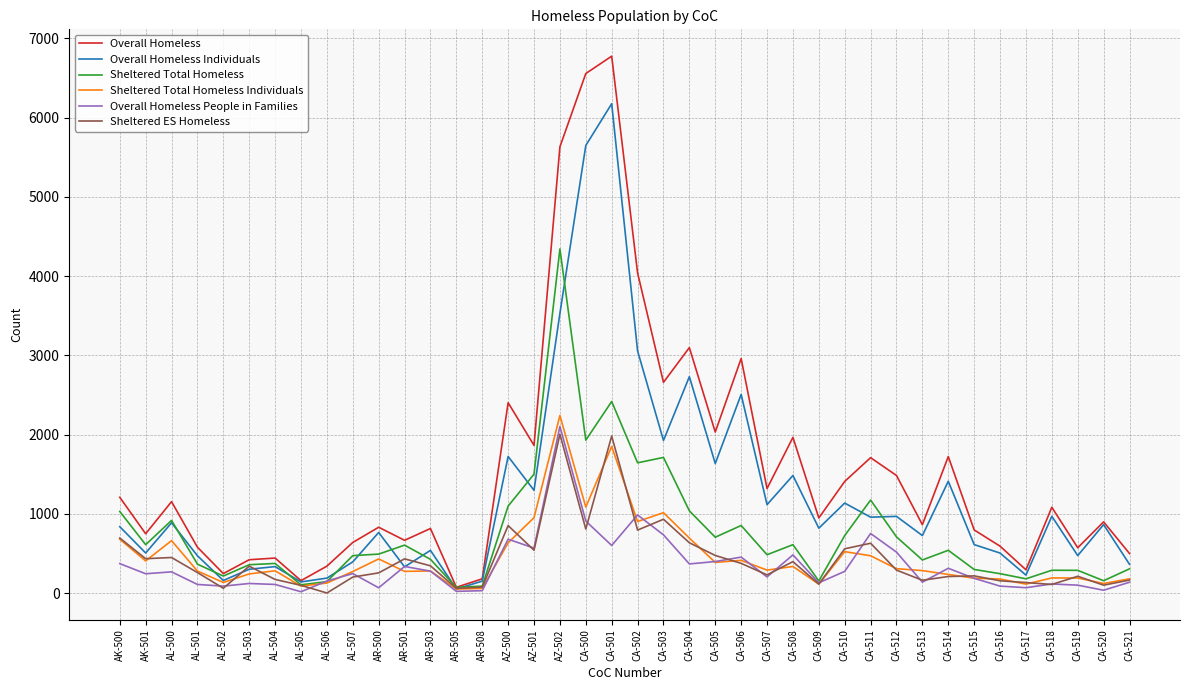

What are all the series names shown in the legend?

Overall Homeless, Overall Homeless Individuals, Sheltered Total Homeless, Sheltered Total Homeless Individuals, Overall Homeless People in Families, Sheltered ES Homeless